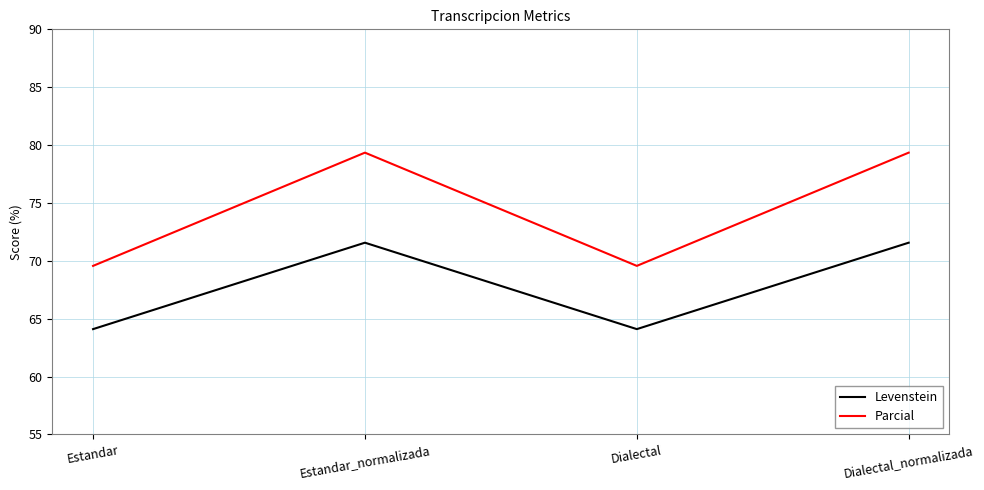

What position from the right is Estandar?

4